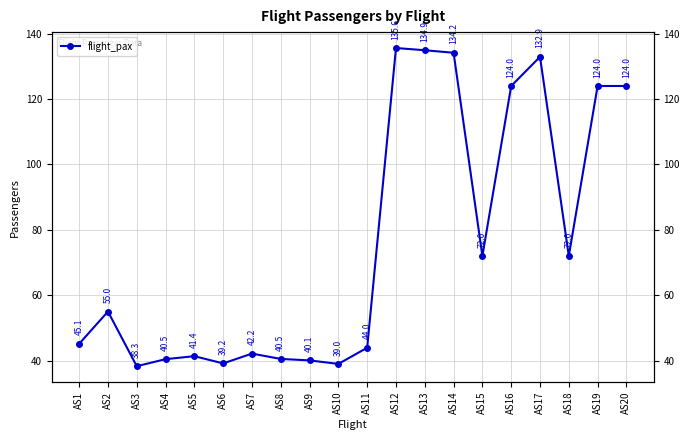

How many interior local valleys (lower than both neighbors) does the data have?

5